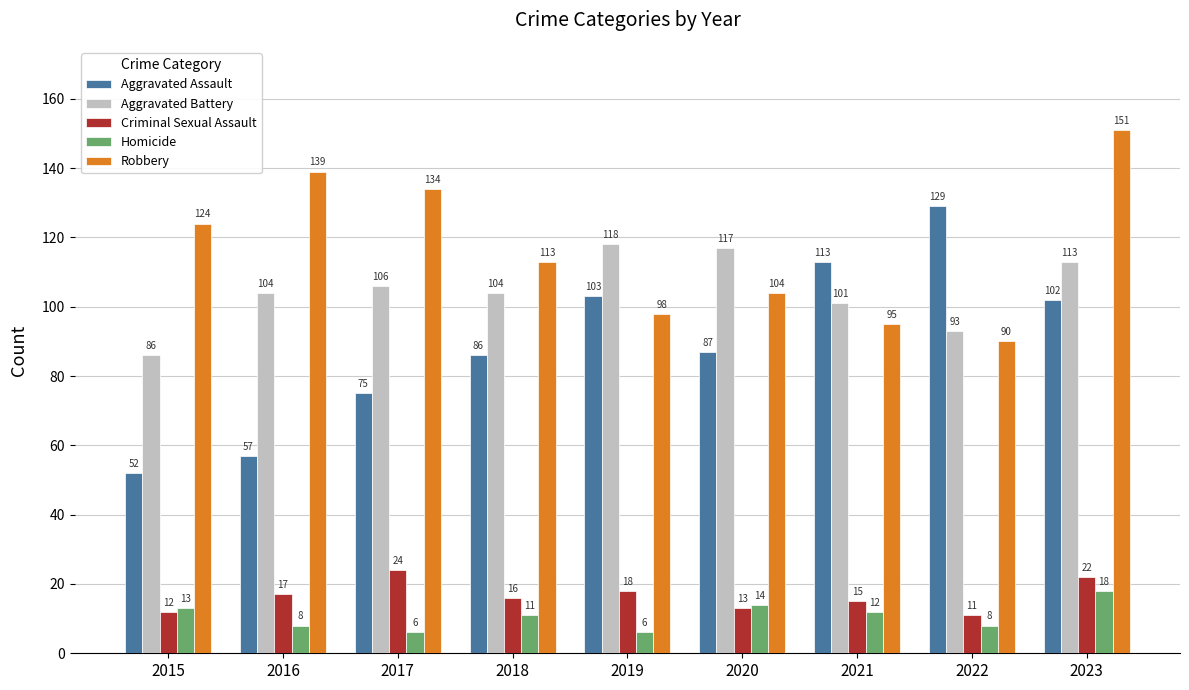

What are all the series names shown in the legend?

Aggravated Assault, Aggravated Battery, Criminal Sexual Assault, Homicide, Robbery